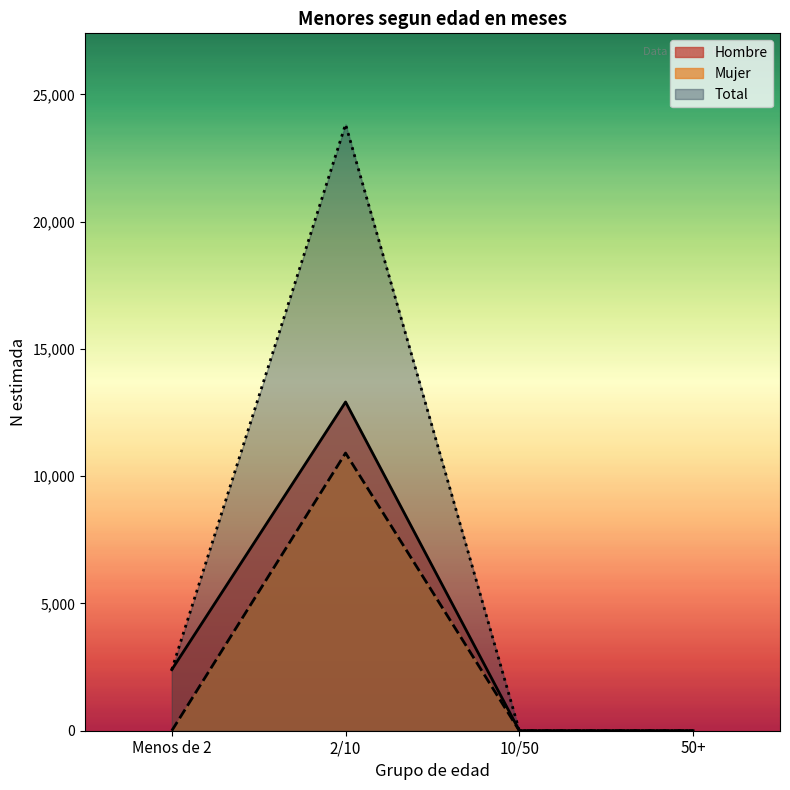

True or false: Mujer and Hombre intersect in this chart.

False